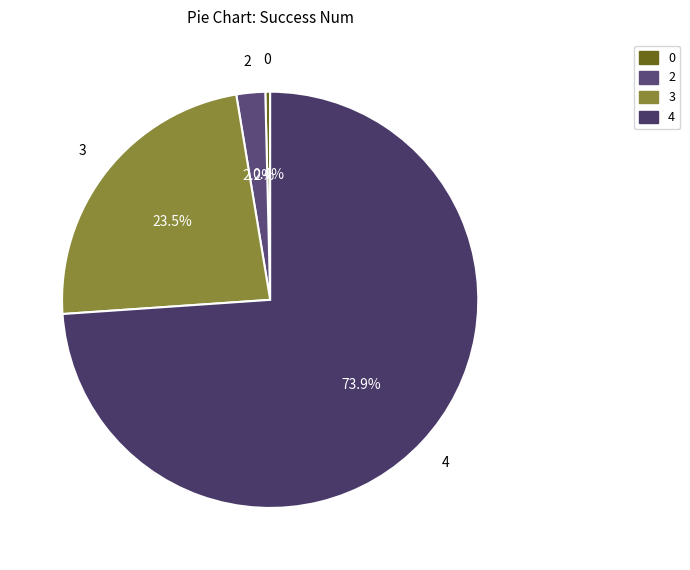

True or false: 0 accounts for 19% of the total.

False